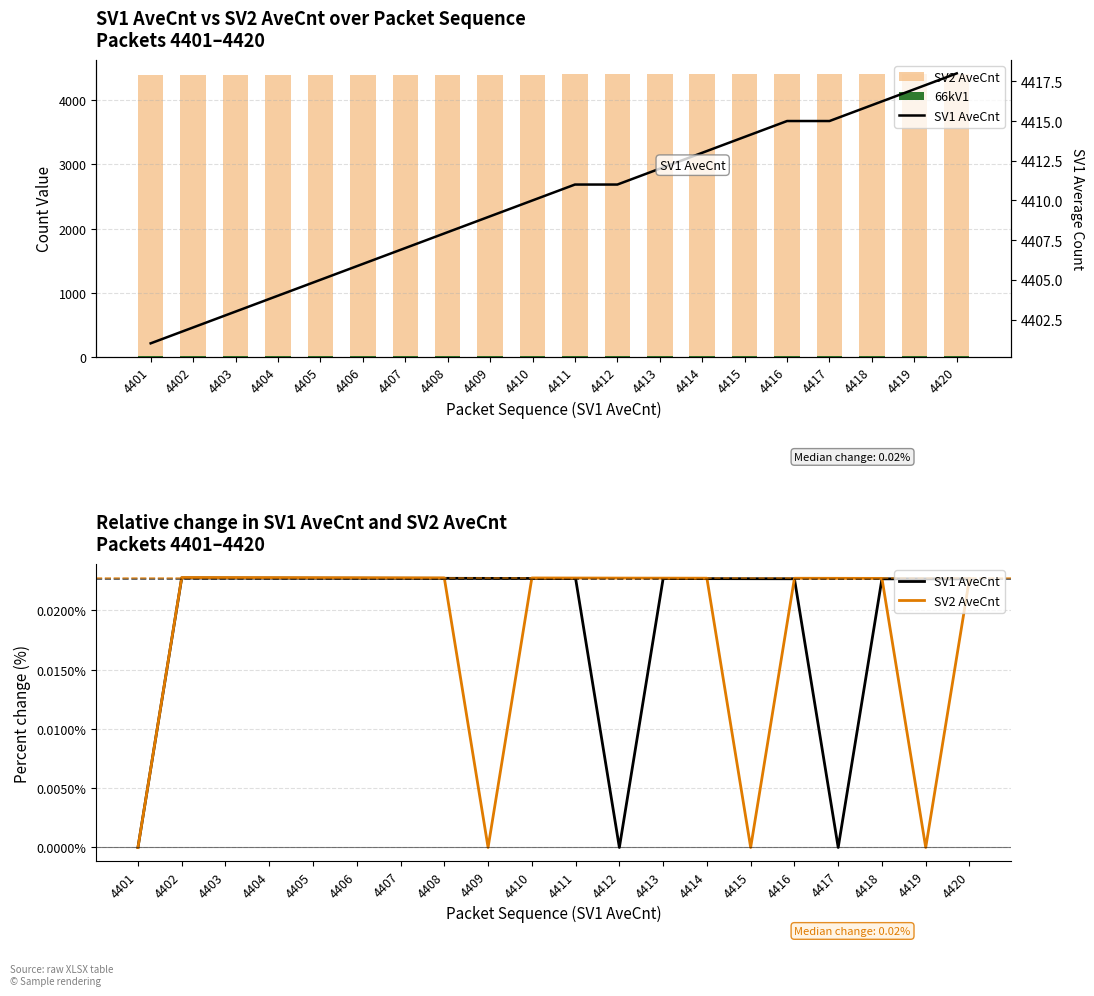

The SV2 AveCnt series shows 0.0 at 4408. True or false?

True